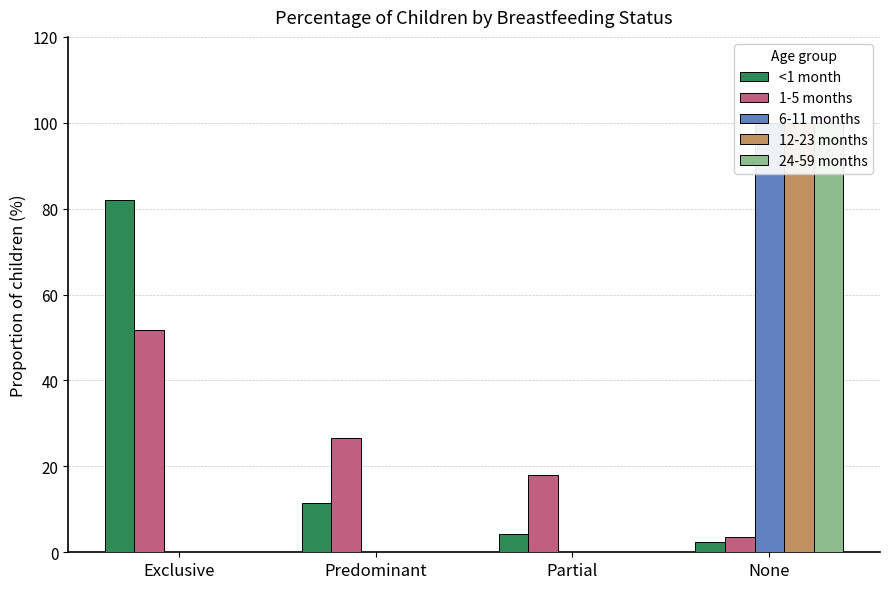

How many bars are there in each group?

5